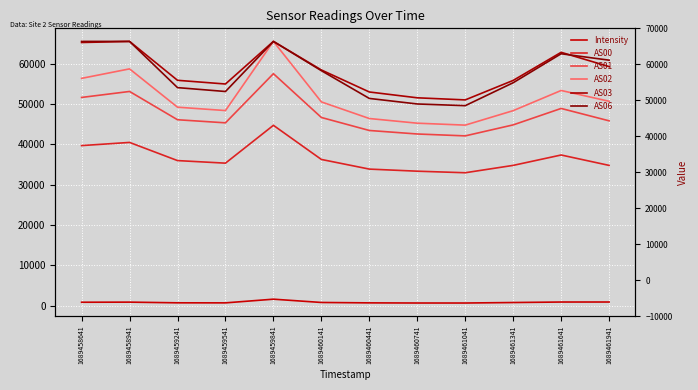

Between 1689458641 and 1689459841, which series saw the biggest shift?

AS02